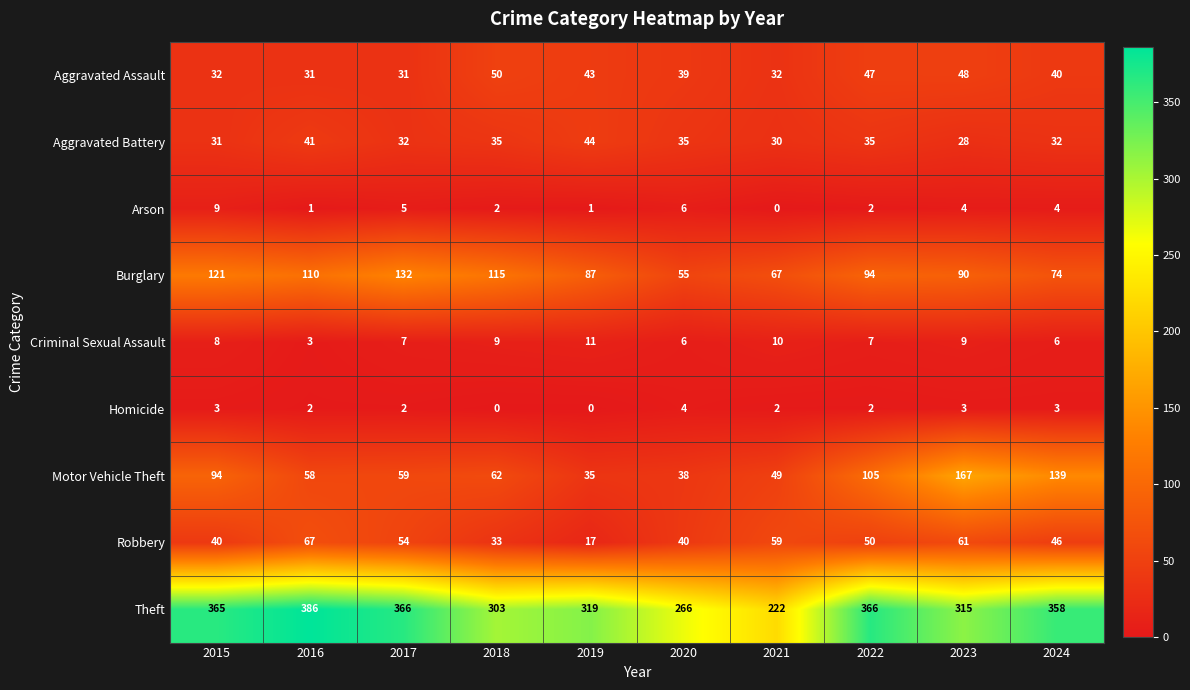

What is the average value of the Arson series?

3